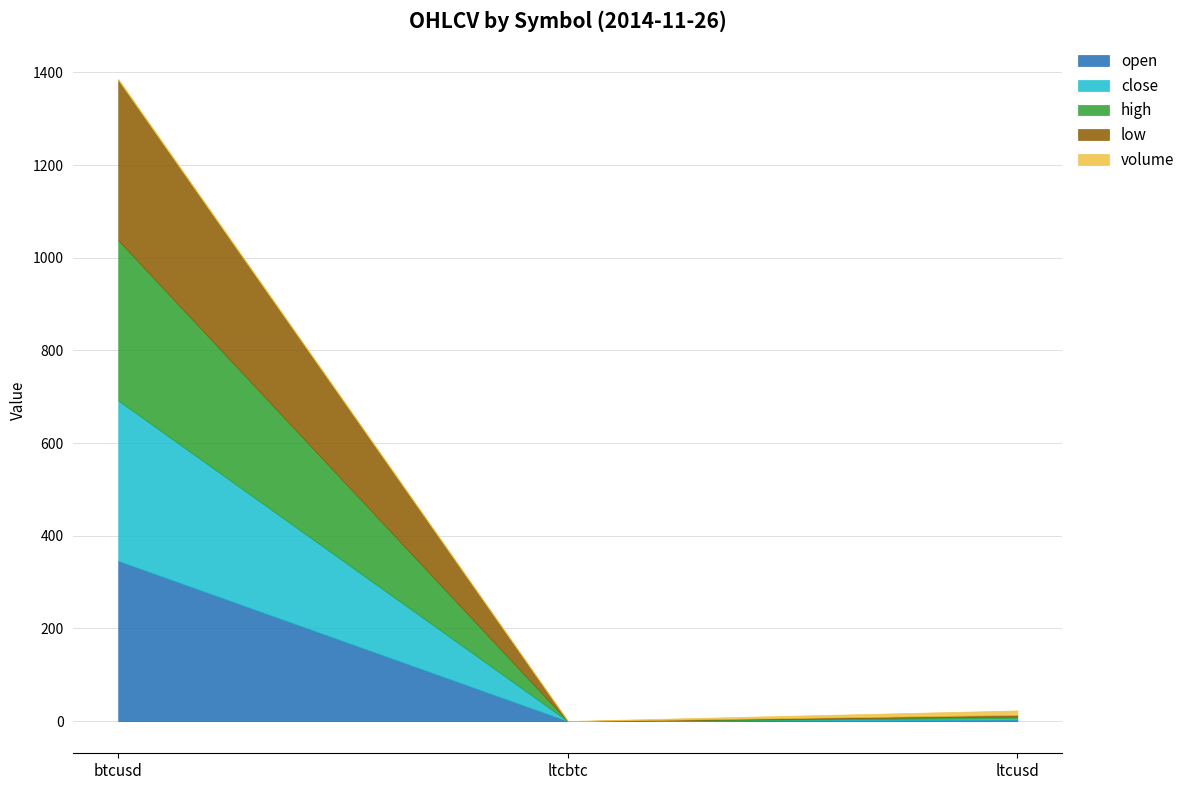

Does the chart have visible grid lines?

Yes